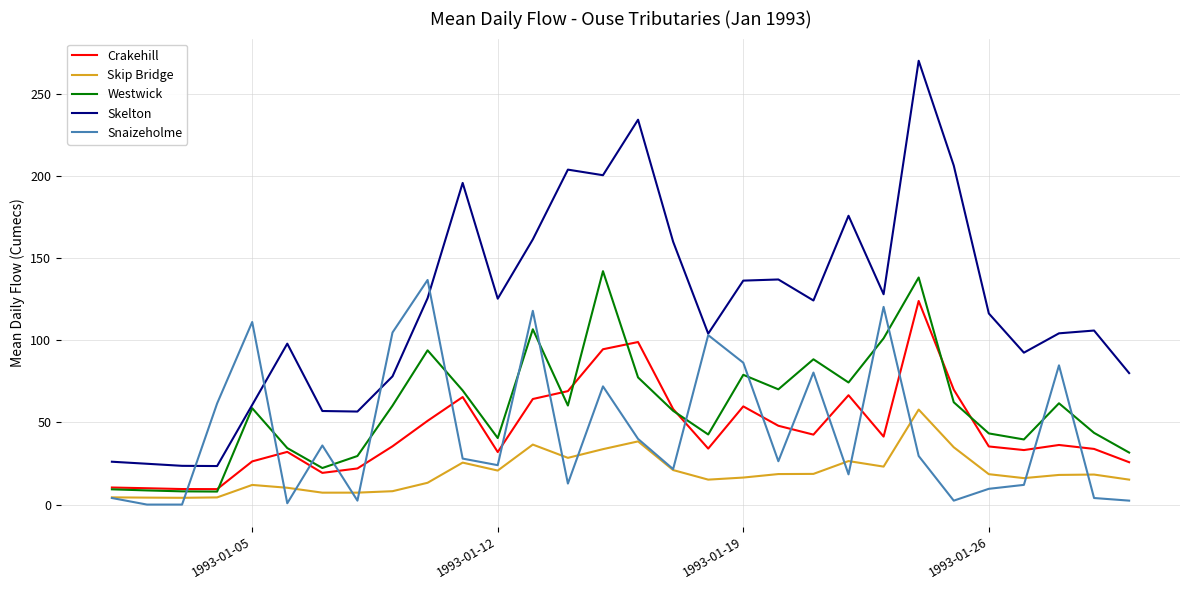

Which series has the largest total across all categories?

Skelton